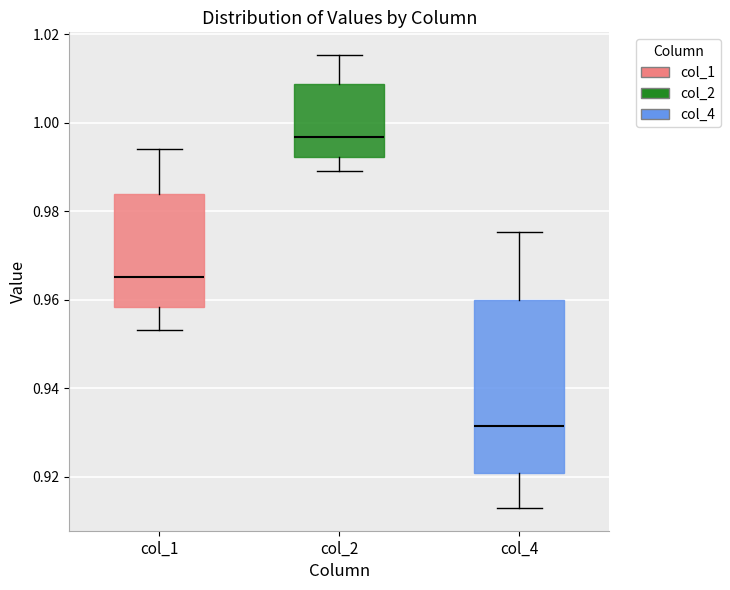

Comparing the boxes themselves (not the whiskers), which one is the tallest?

col_4